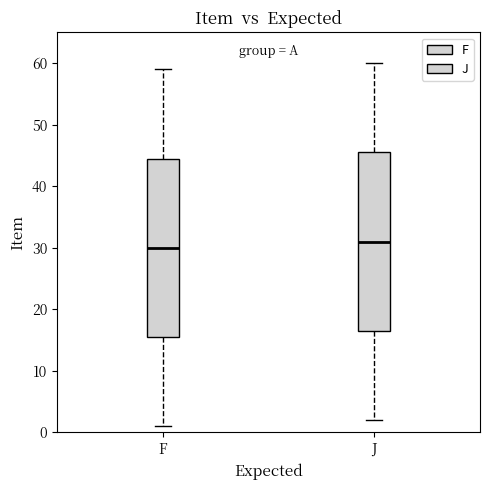

Where does the lower whisker of the box for J end on the y-axis? The values are not printed on the chart, so give them approximately, as read against the axis.

2